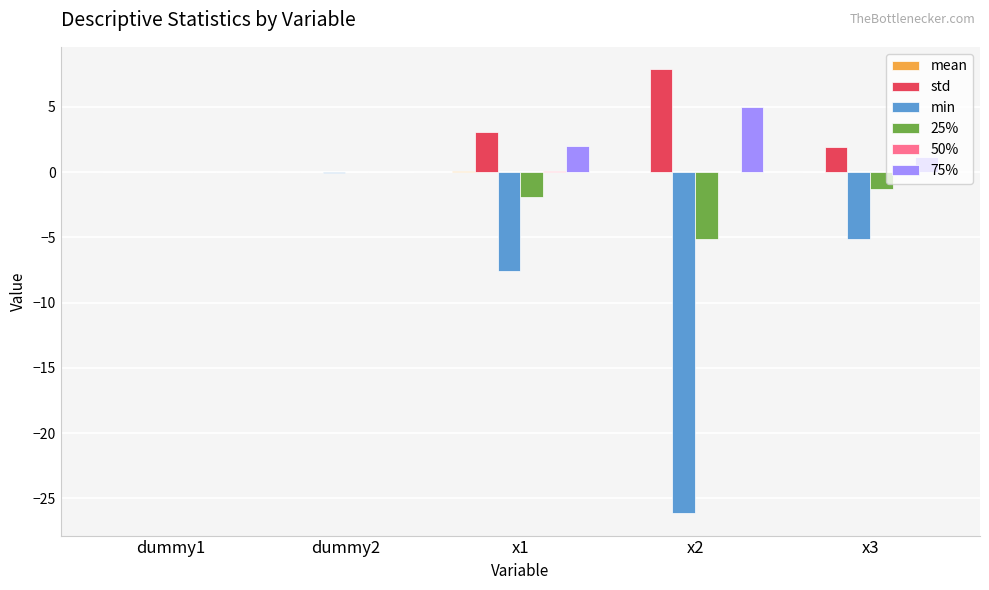

Between x1 and x2, which series saw the biggest shift?

min